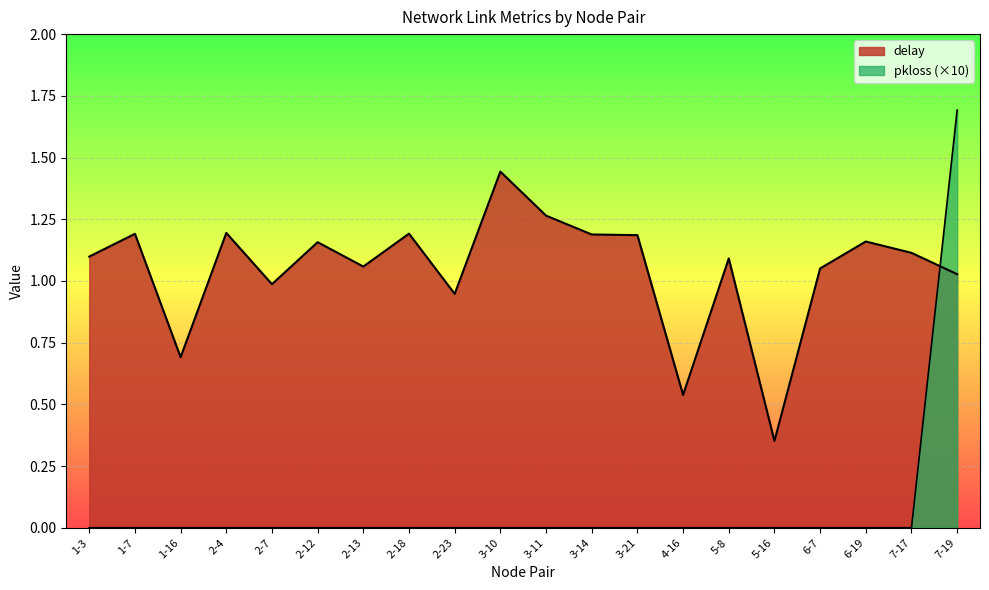

True or false: delay and pkloss intersect in this chart.

True